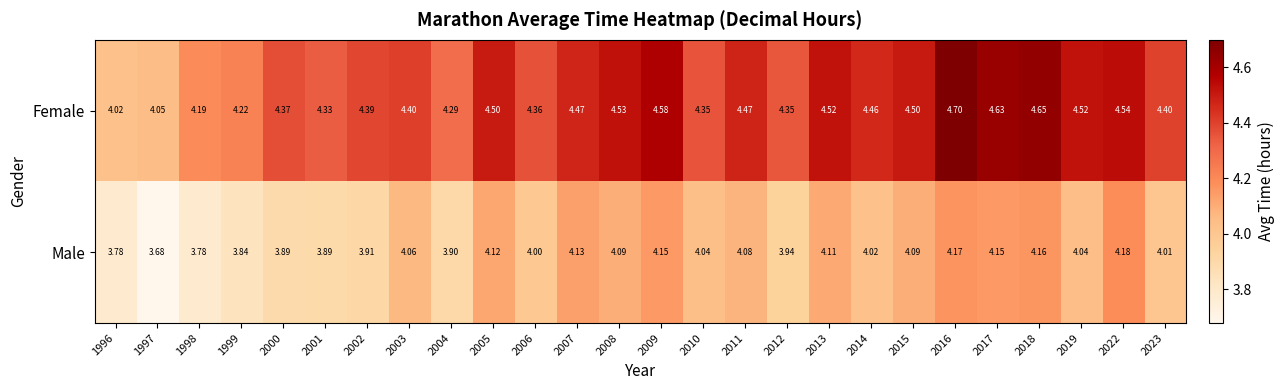

Which series has the largest total across all categories?

Female